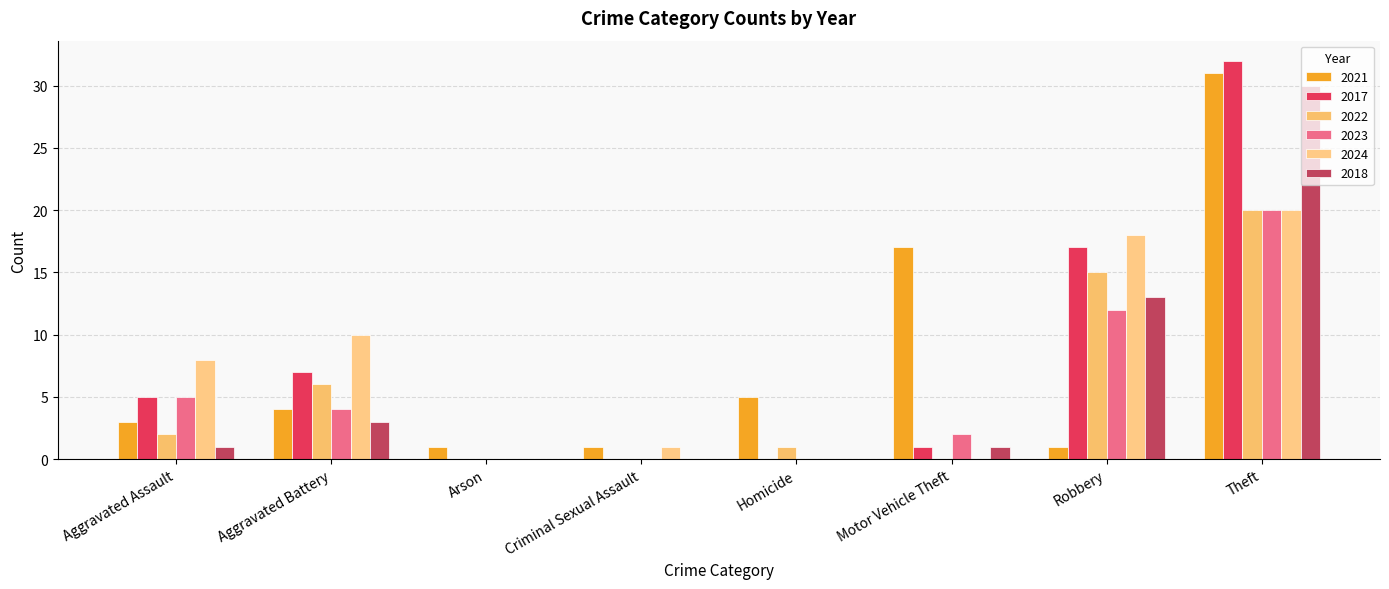

What value does the 2017 series have at Theft?

32